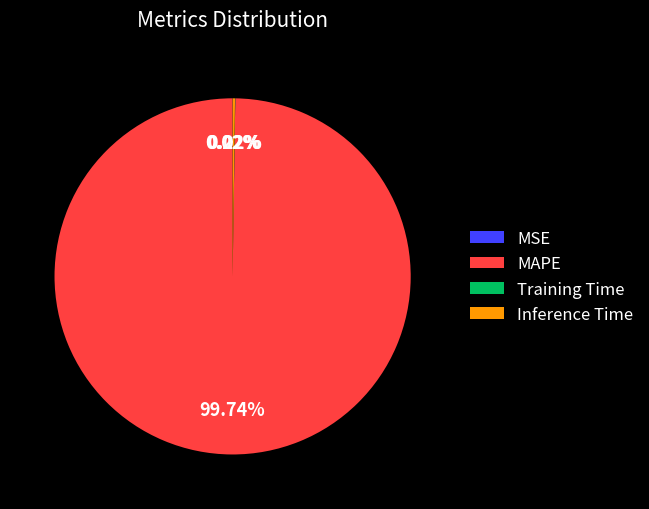

Which category has the biggest portion of the pie?

MAPE